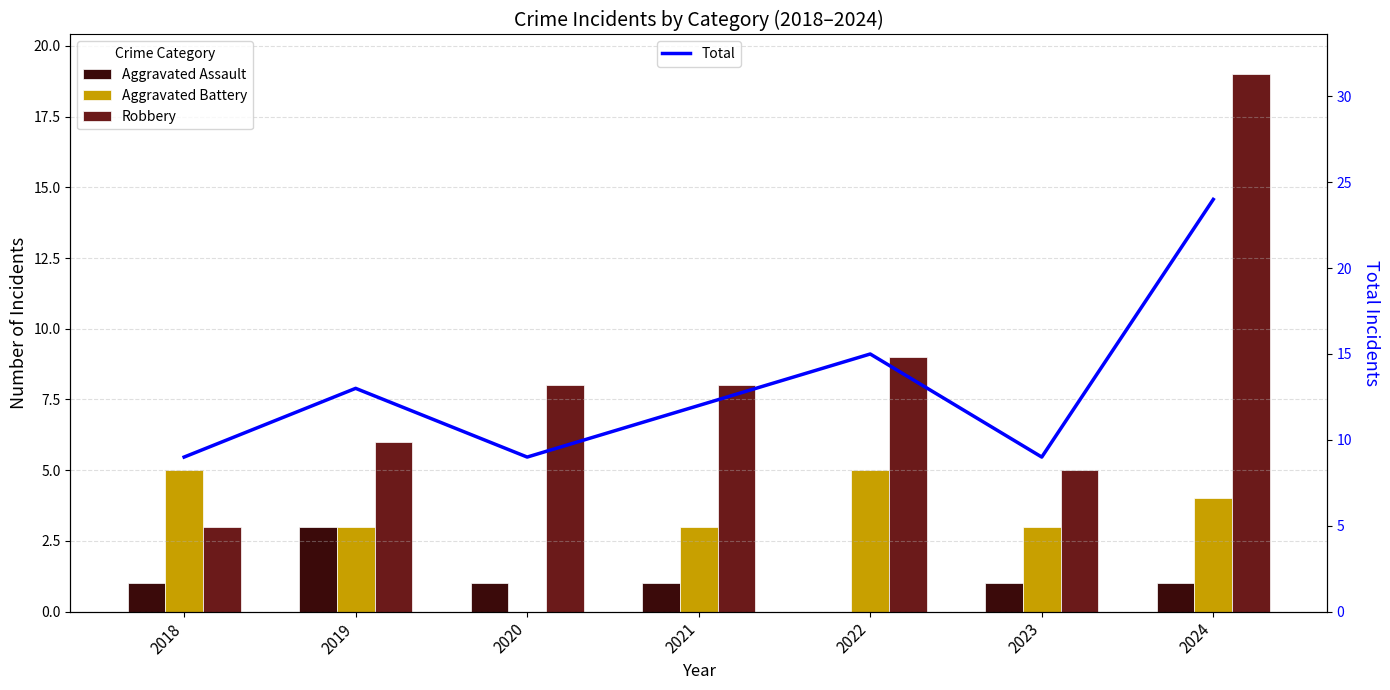

How many Aggravated Battery values are between 3 and 5?

6